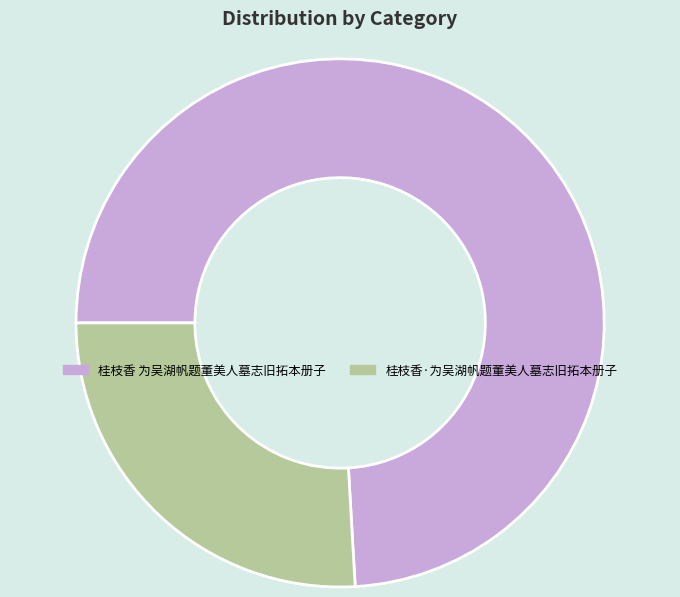

What is the majority slice?

桂枝香 为吴湖帆题董美人墓志旧拓本册子